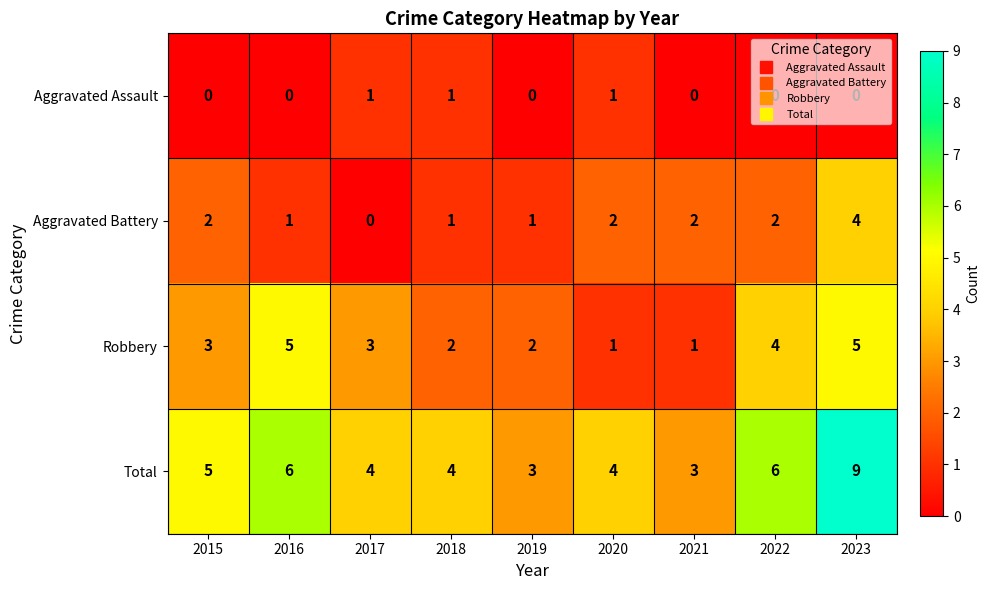

What is the sum of the Robbery values at 2023 and 2022?

9